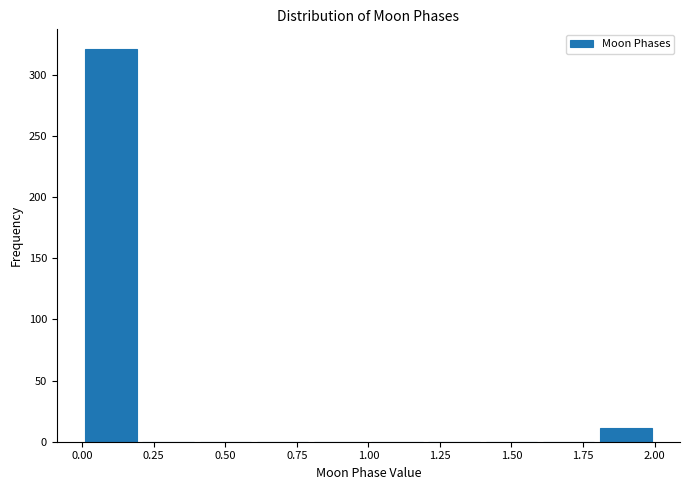

Which range on the x-axis has the tallest bar?

0.0 to 0.2